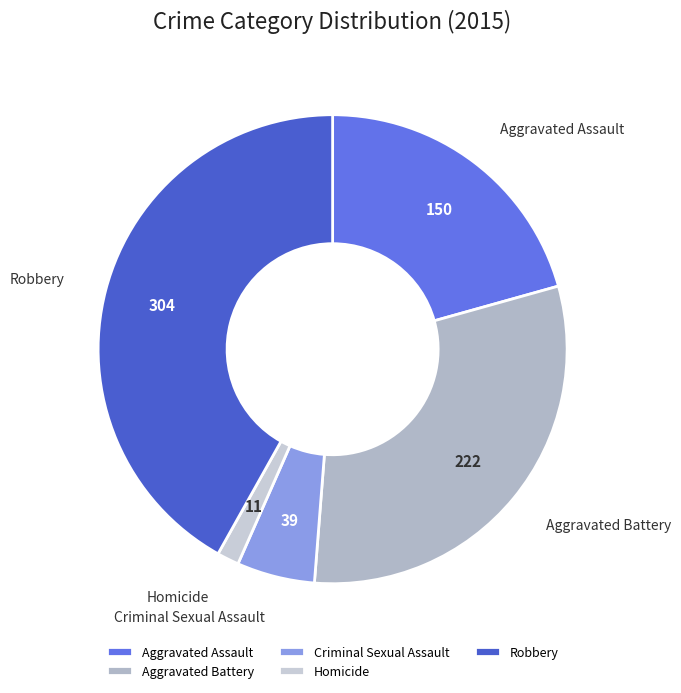

Combined, do Aggravated Assault and Aggravated Battery account for over 50%?

Yes